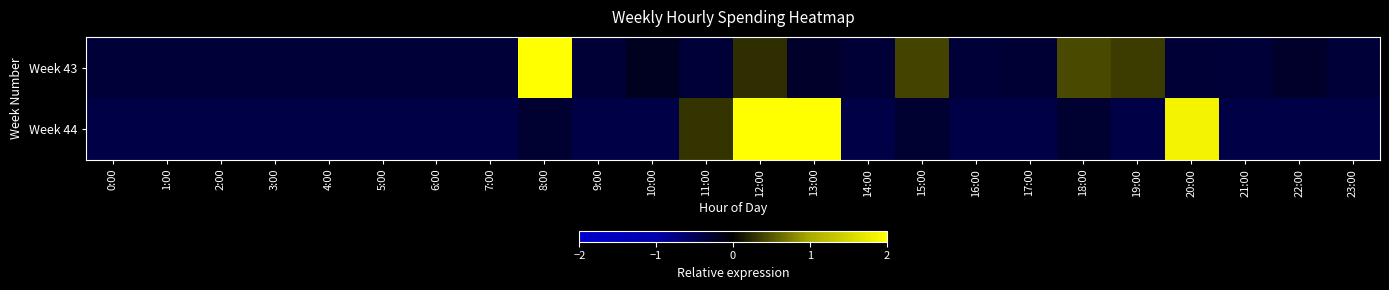

Between 15:00 and 23:00, which series saw the biggest shift?

Week 43